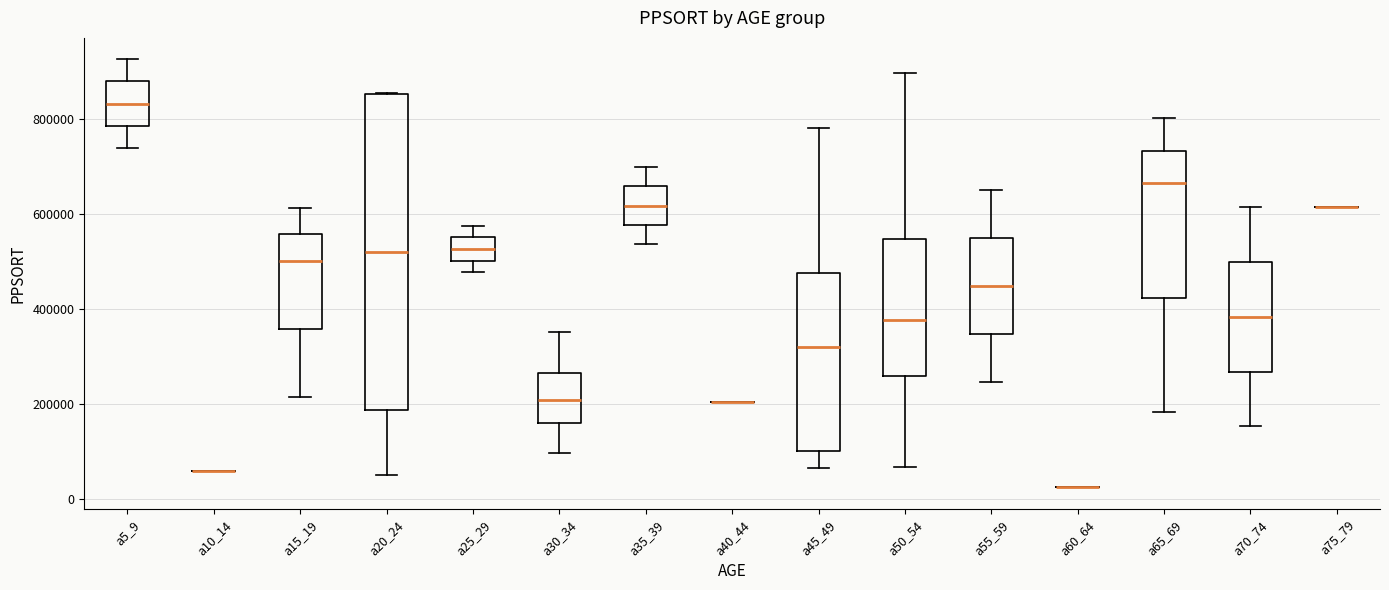

Which box is the tallest, from its lower edge to its upper edge?

a20_24